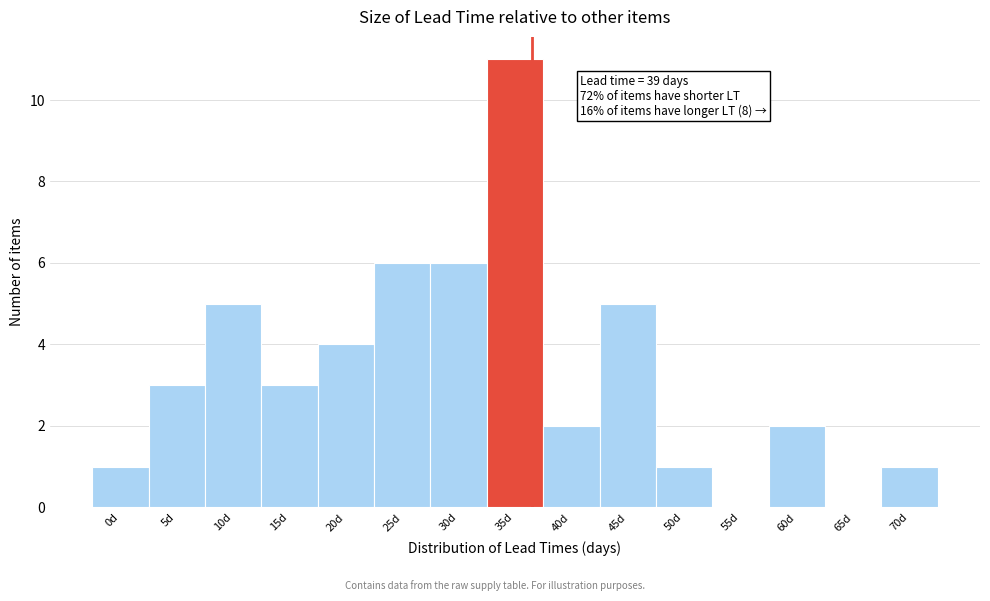

Reading left to right, transcribe all the data shown in this chart.

0d=1	5d=3	10d=5	15d=3	20d=4	25d=6	30d=6	35d=11	40d=2	45d=5	50d=1	55d=0	60d=2	65d=0	70d=1